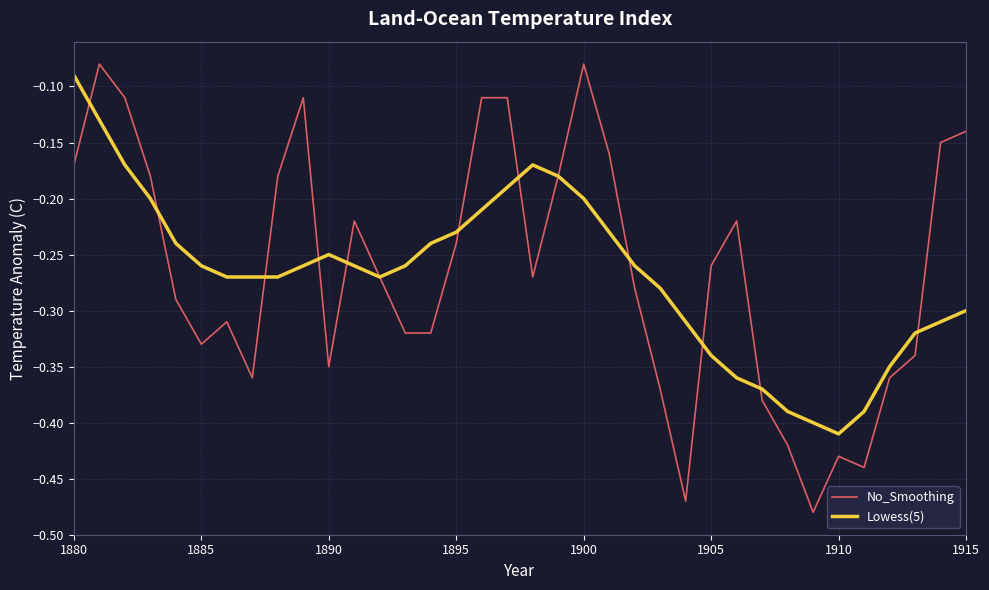

Which series has the largest range (max minus min)?

No_Smoothing